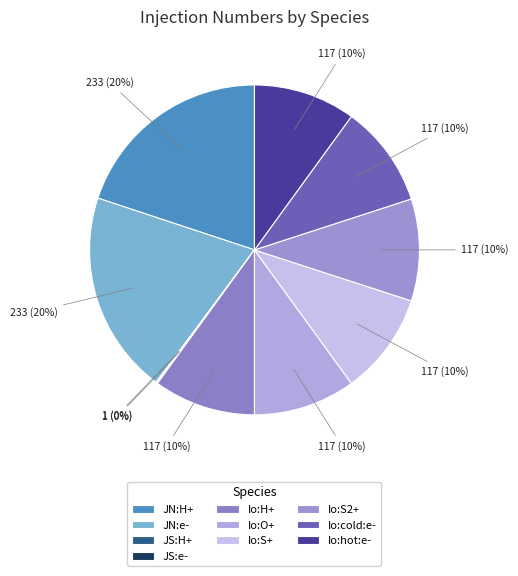

Does JS:e- account for over 50% of the chart?

No